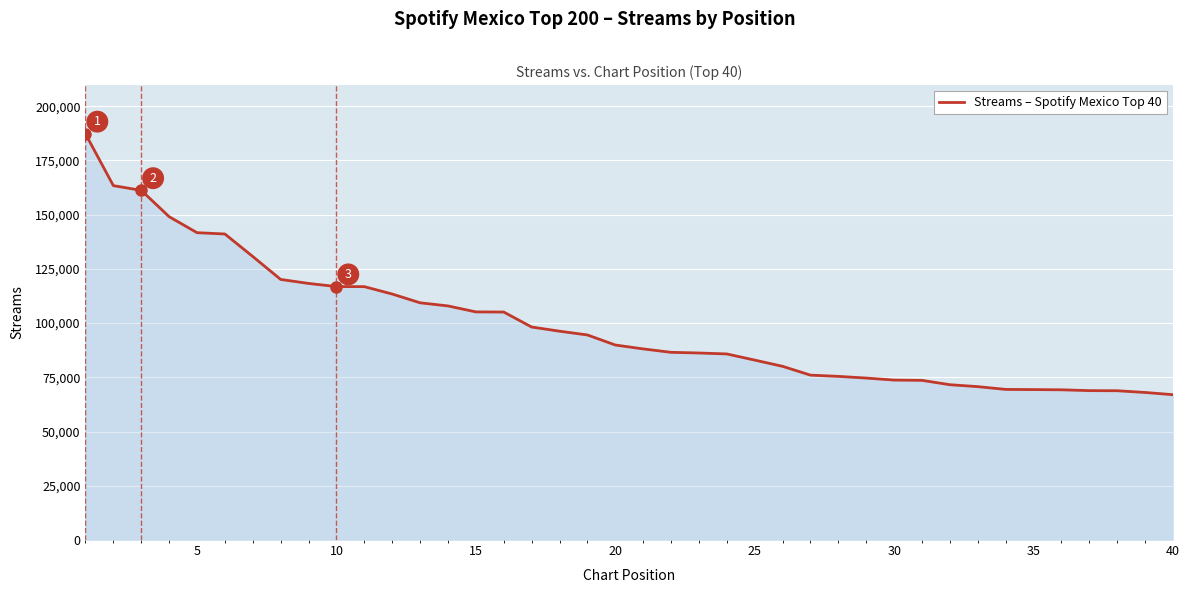

What is the minimum value shown in the chart?

67008